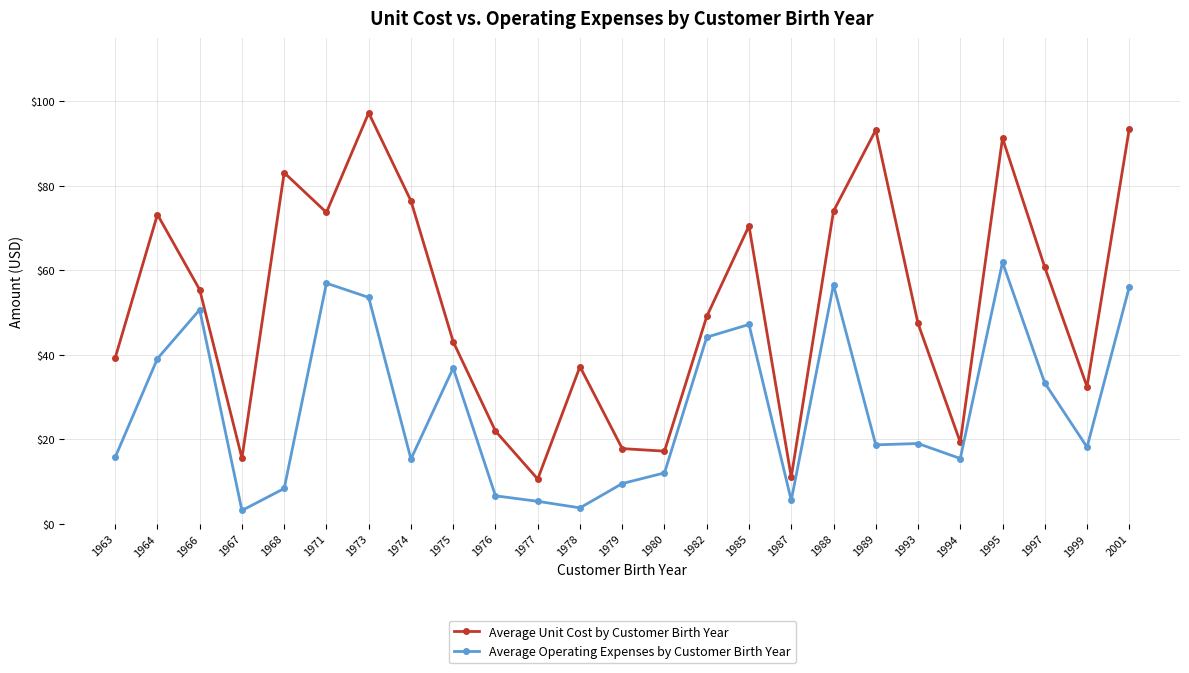

Which series has the largest total across all categories?

Average Unit Cost by Customer Birth Year